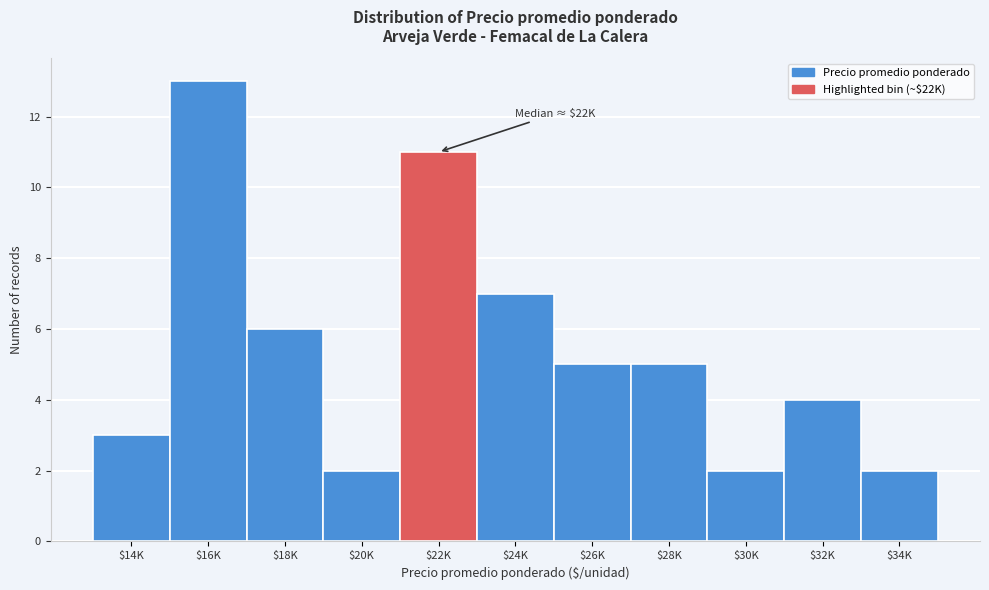

Reading left to right, extract all data points from this chart.

3	13	6	2	11	7	5	5	2	4	2